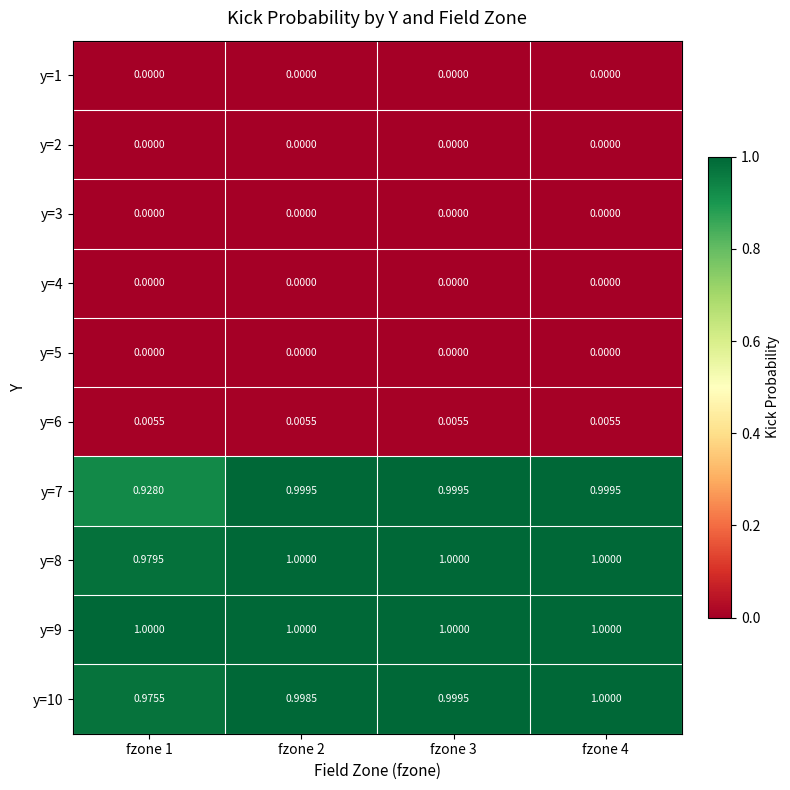

Is the value of y=8 at fzone 2 greater than the value of y=2 at fzone 3?

Yes